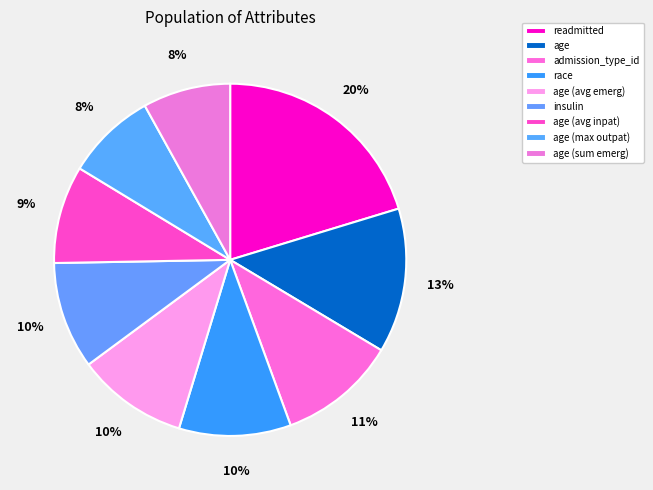

Which slice is the largest?

readmitted